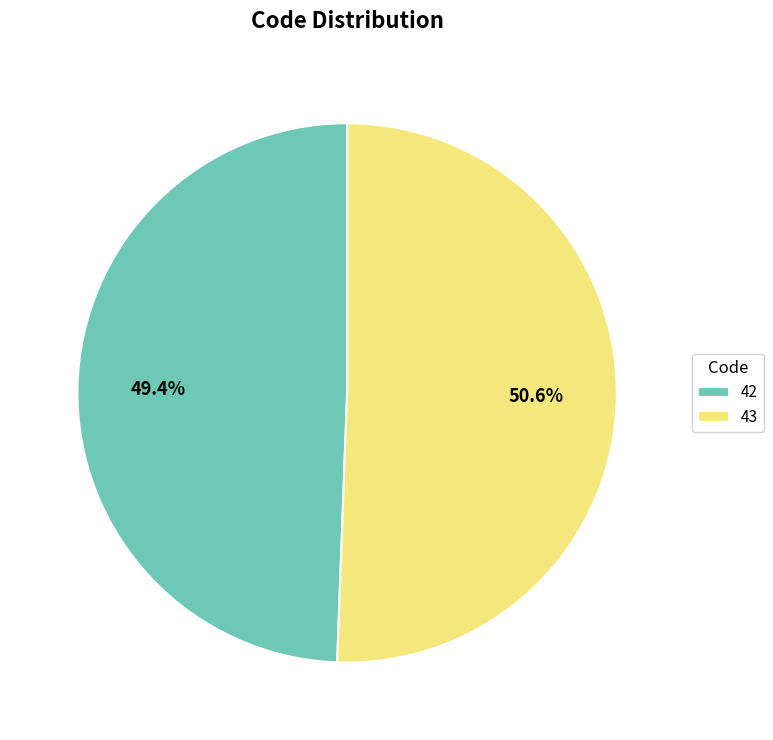

Which has a higher value, 43 or 42?

43